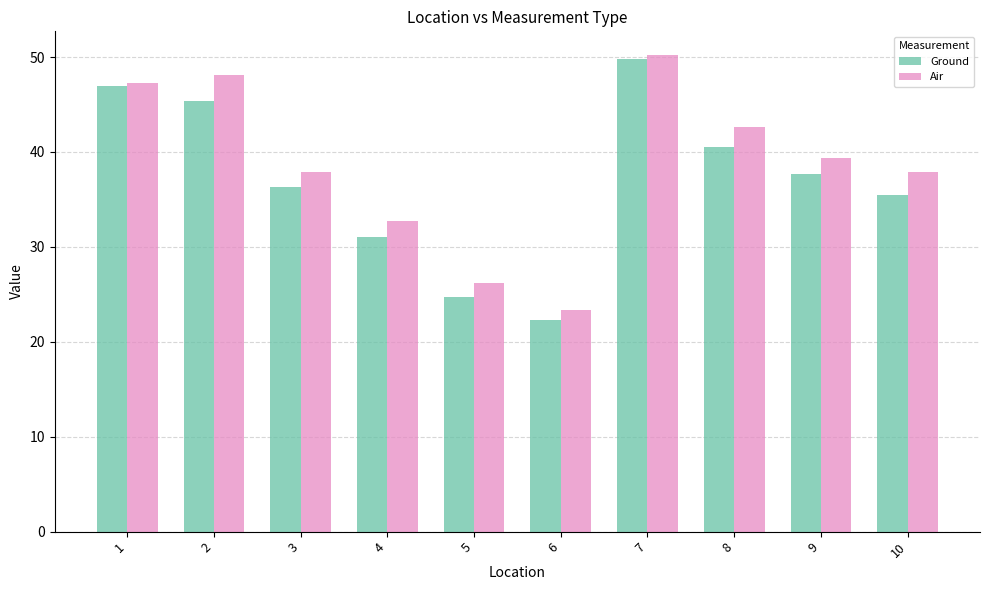

At 10, list the series in order from largest to smallest.

Air, Ground